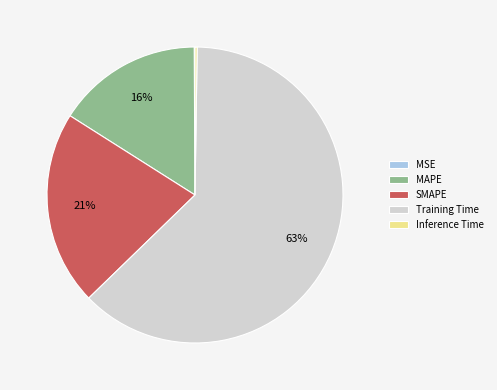

Does Training Time account for over 50% of the chart?

Yes